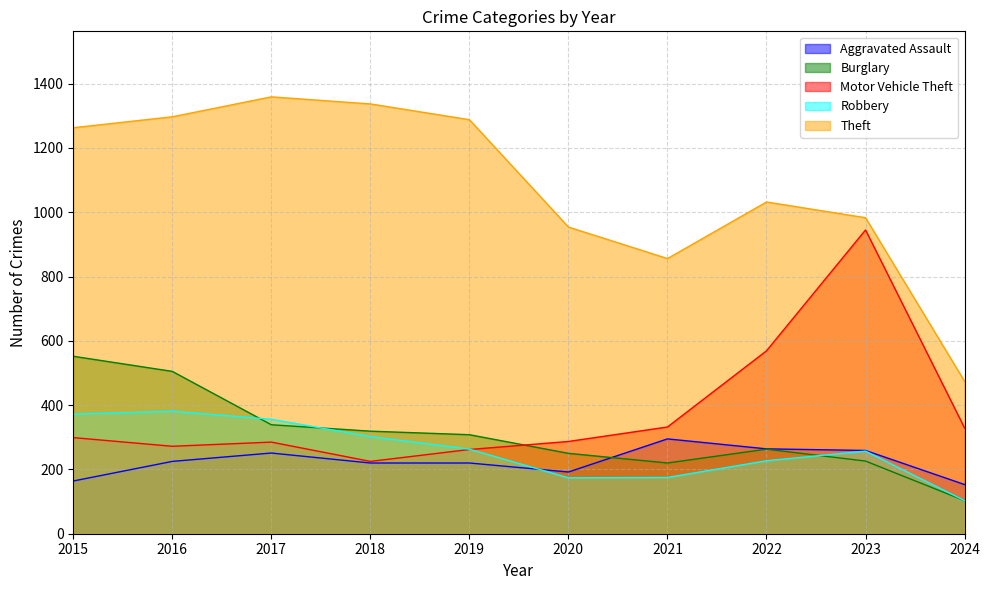

True or false: Aggravated Assault has a value of 371 at 2018.

False